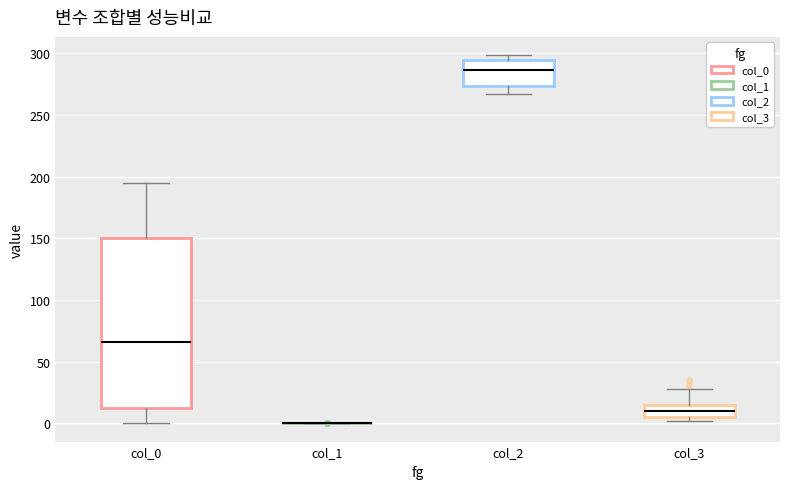

Comparing the boxes themselves (not the whiskers), which one is the tallest?

col_0